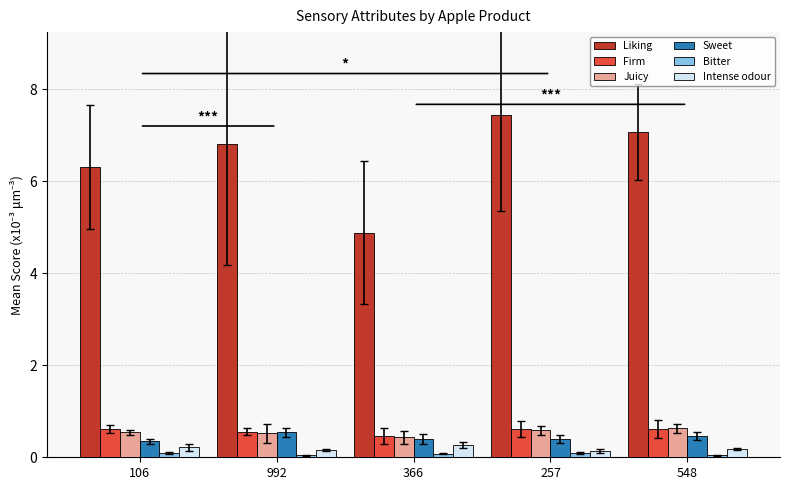

What is the spread (max minus min) of values at 992?

6.8